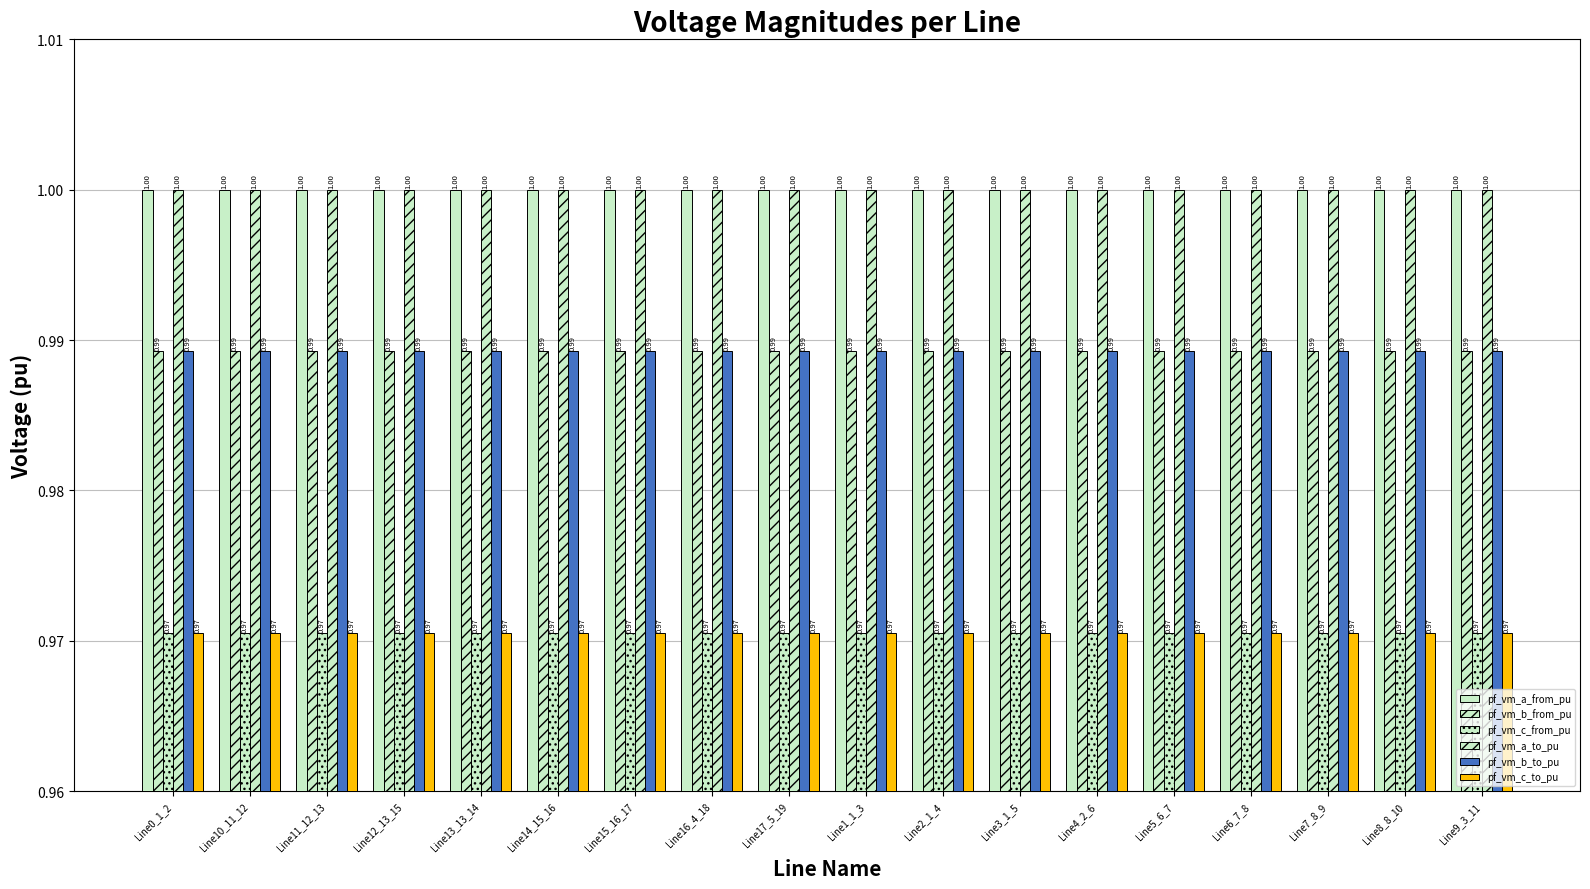

How many bars are there in total?

108